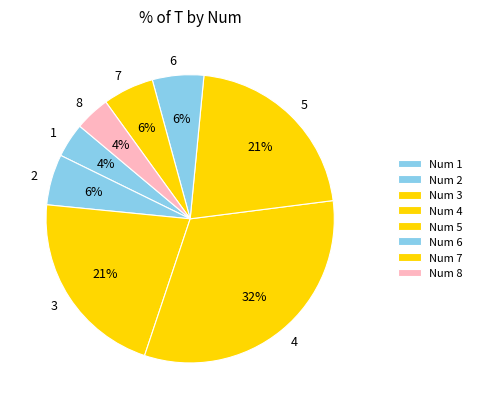

To the nearest percent, what is the difference between the largest and smallest slice percentages?

28%